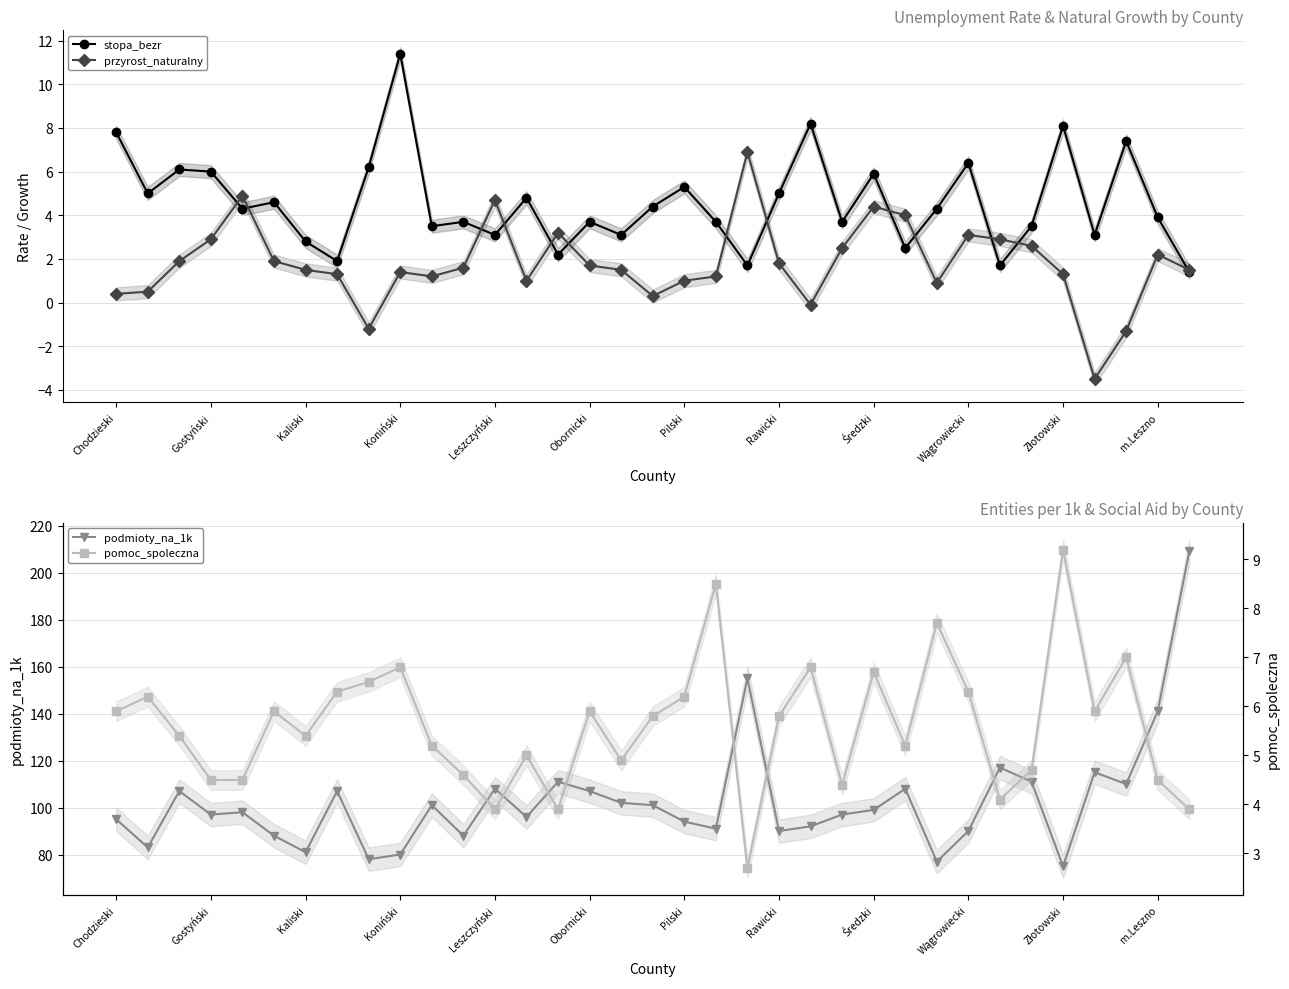

Where does the stopa_bezr series first go above 4?

Chodzieski